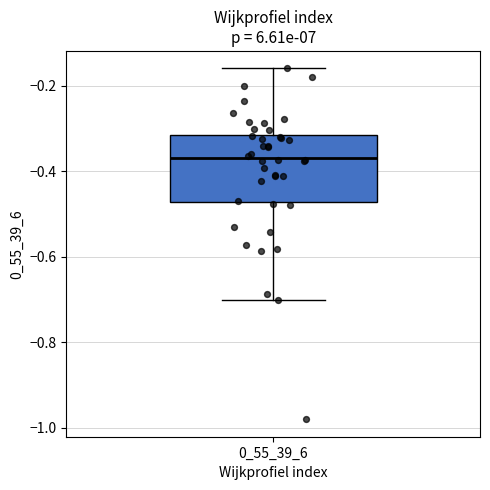

Read this box plot against the y-axis: the position of the median line, the range covered by the box, and the ends of both whiskers. The values are not printed on the chart, so give them approximately, as read against the axis.

median -0.36, box -0.48 to -0.32, whiskers -0.70 to -0.16